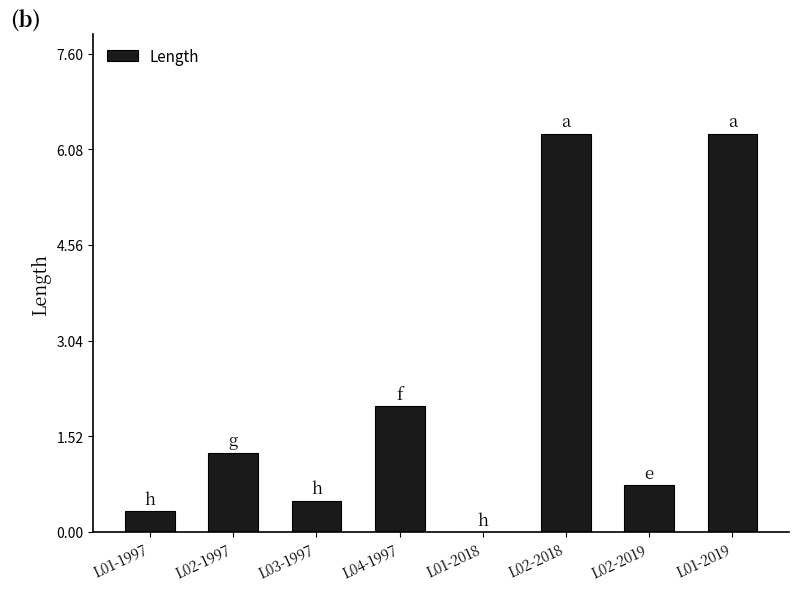

Where is the data nearest to the value 3?

L04-1997